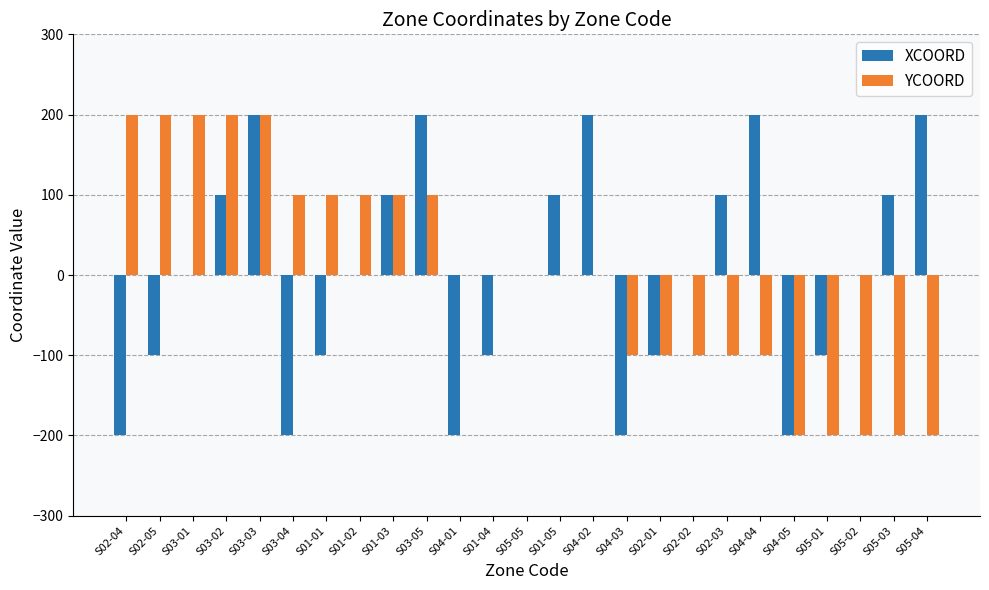

At which category is the sum across all series the highest?

S03-03